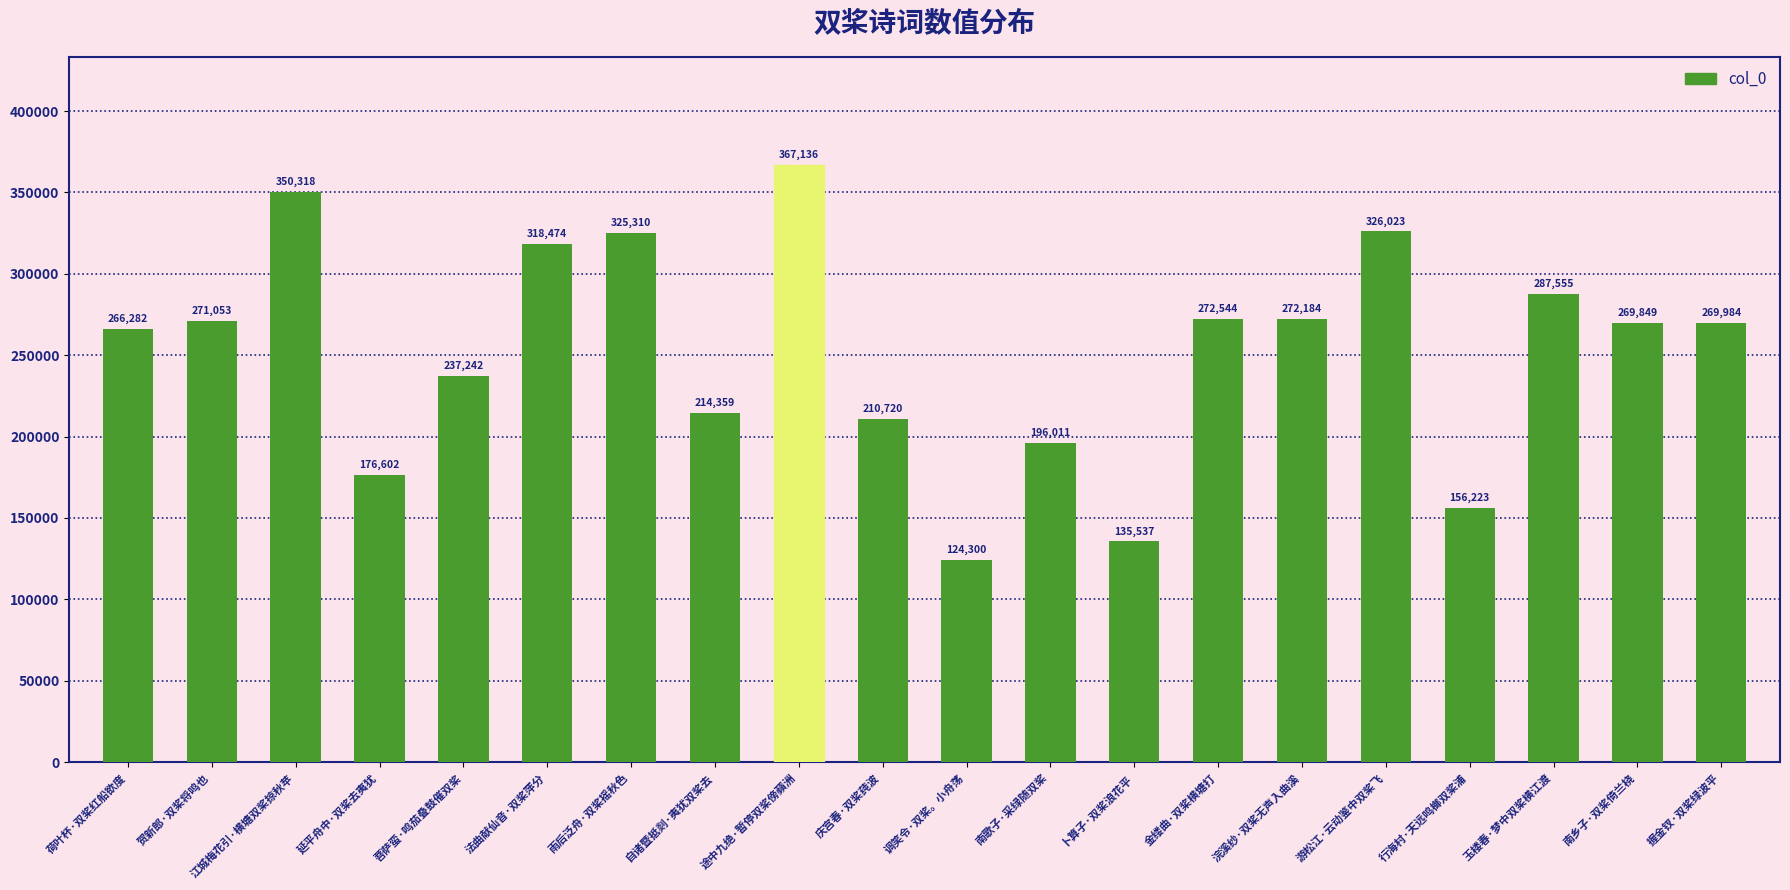

Where is the data nearest to the value 245718?

菩萨蛮·鸣茄叠鼓催双桨